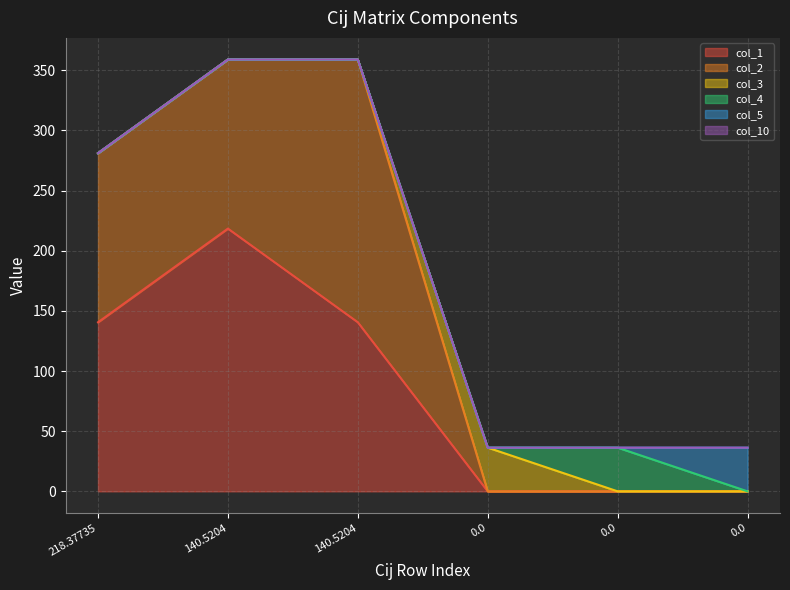

Rank the series by their maximum value, from lowest to highest.

col_10, col_3, col_4, col_5, col_1, col_2